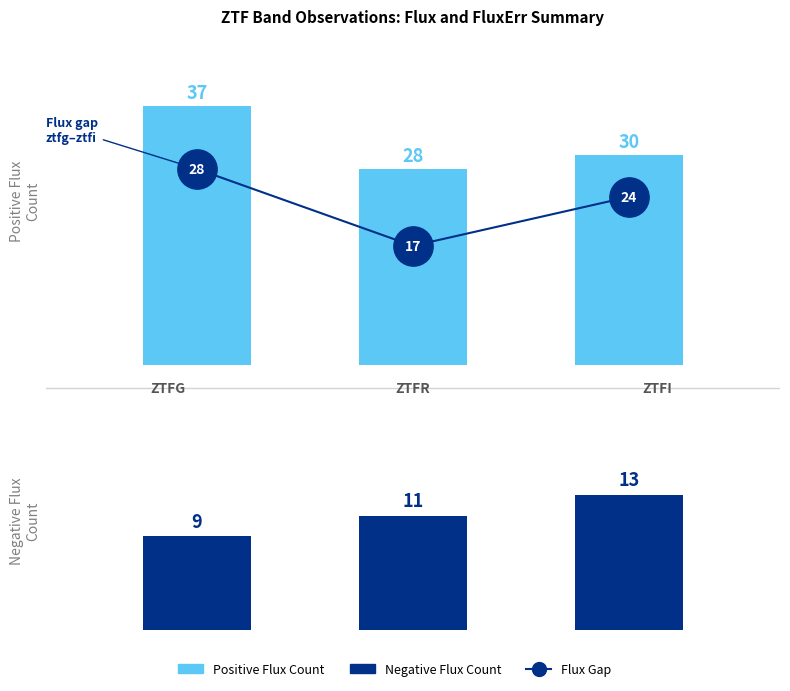

What are all the series names shown in the legend?

Positive Flux Count, Flux Gap, Negative Flux Count